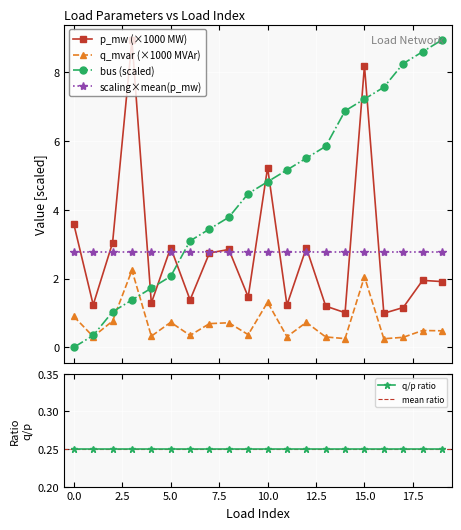

What is the difference between the q_mvar values at 10 and 7?

0.6